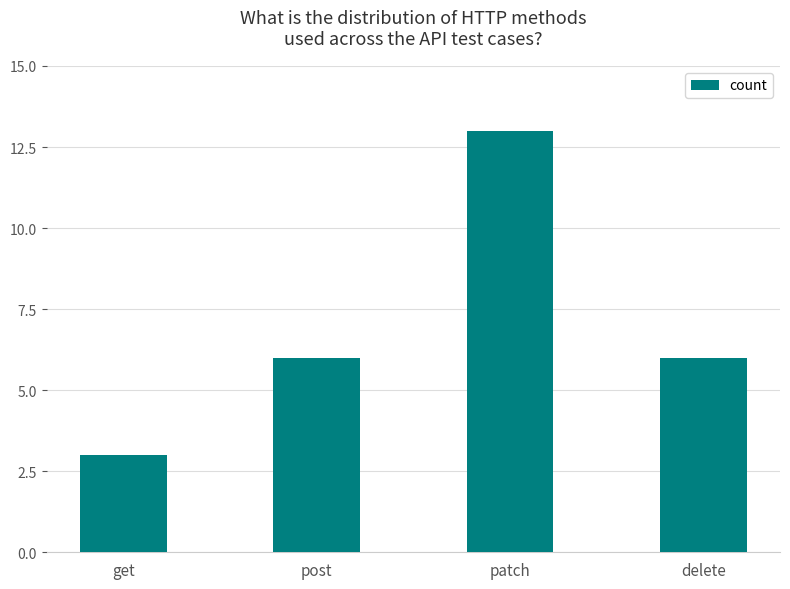

The value at patch is 19. True or false?

False